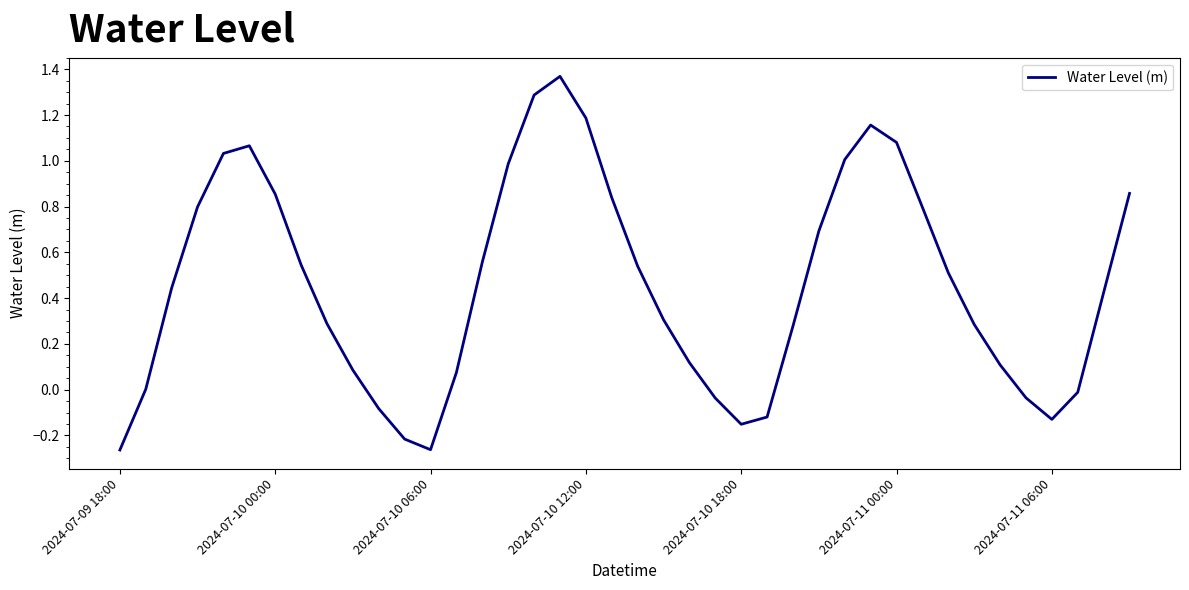

What is the difference between the maximum and minimum values?

1.6